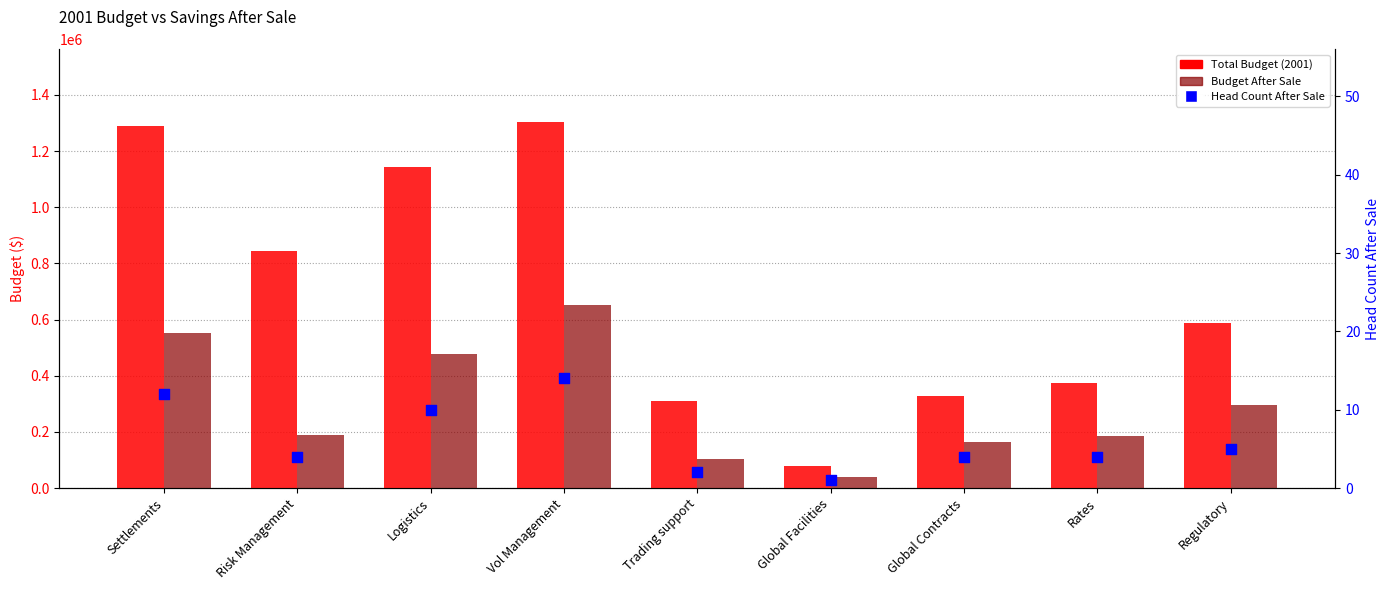

What is the total value across all series at Global Contracts?

489475.0